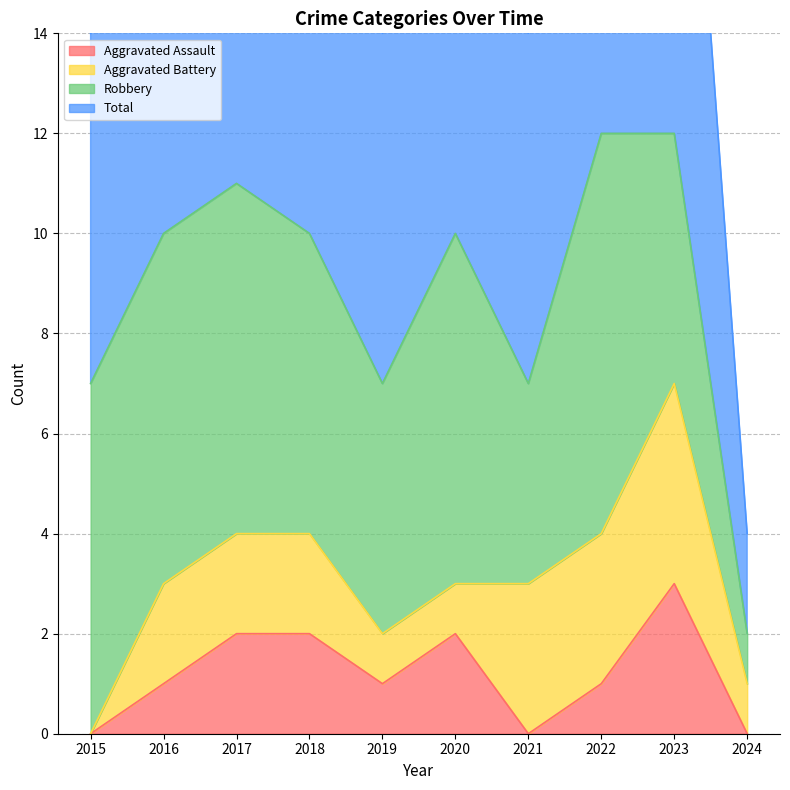

Which series has the largest range (max minus min)?

Total